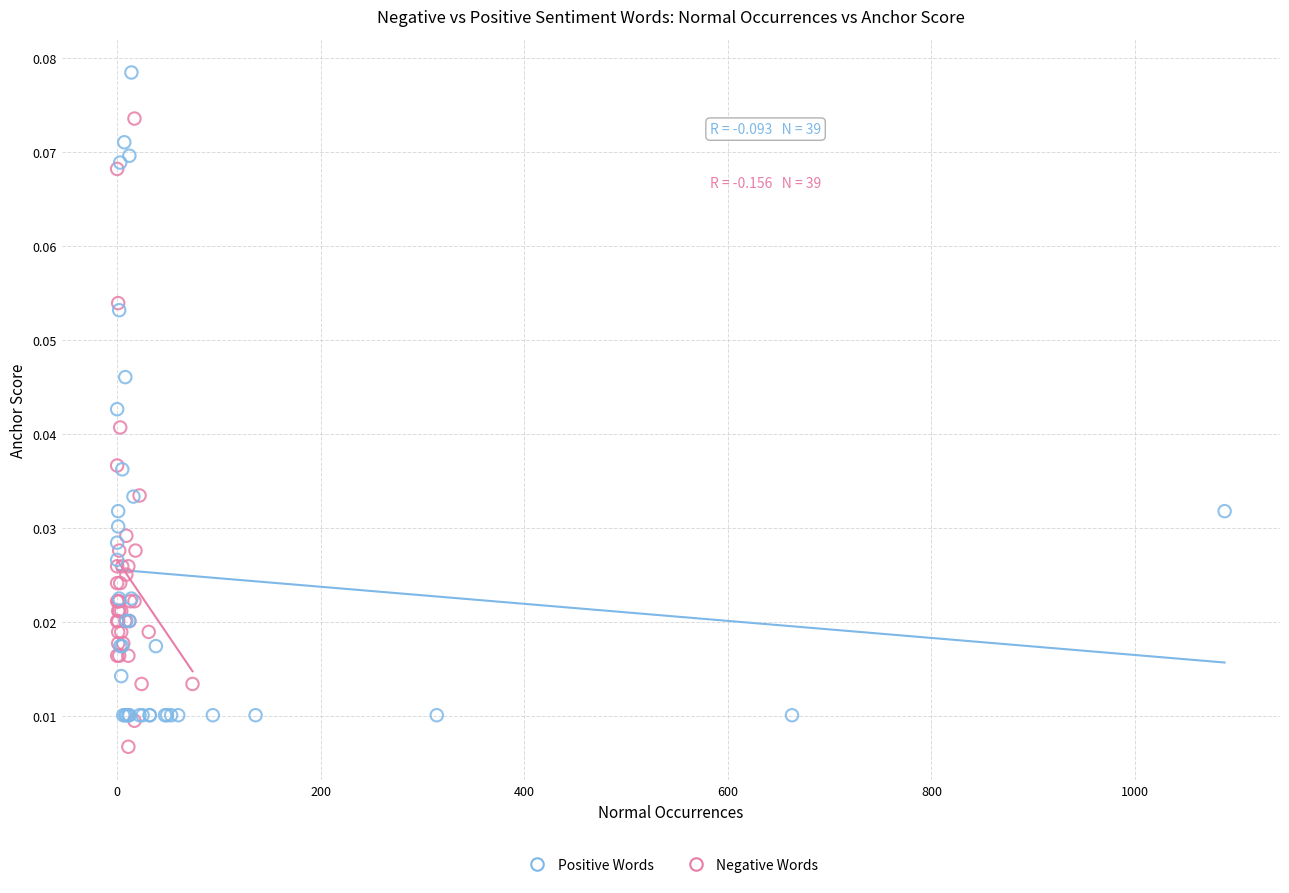

Which series reaches the maximum Y coordinate?

Positive Words